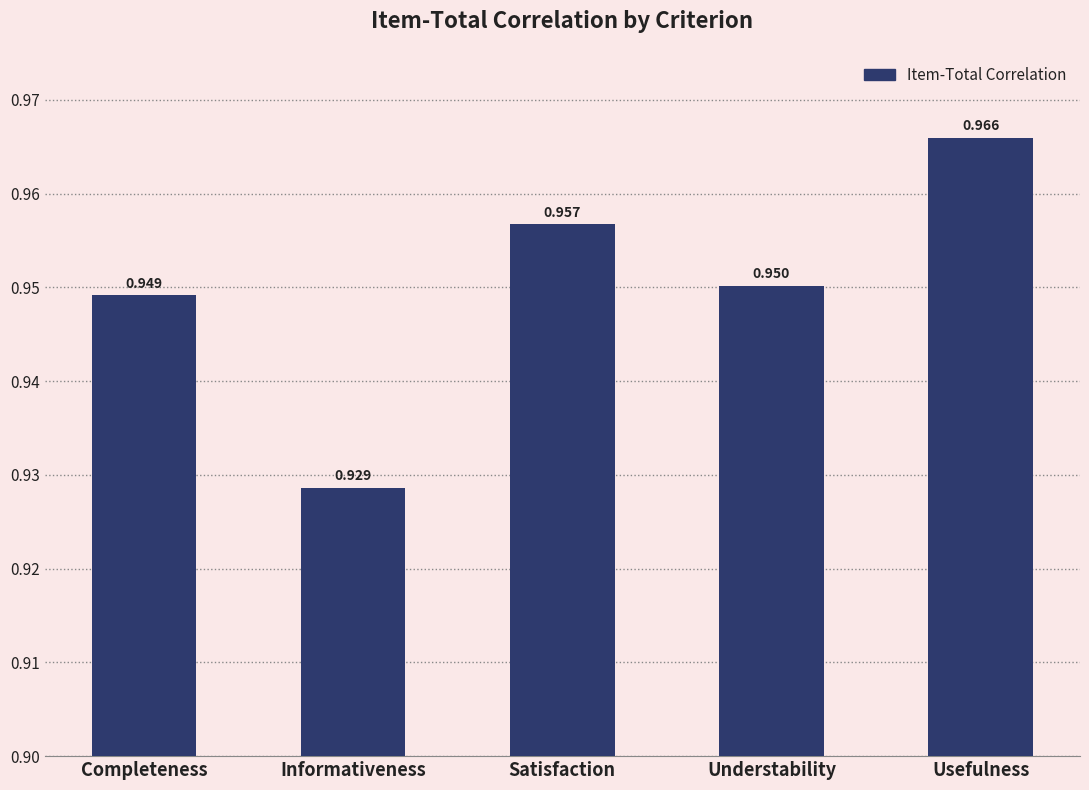

What is the label of the 1st bar from the right?

Usefulness